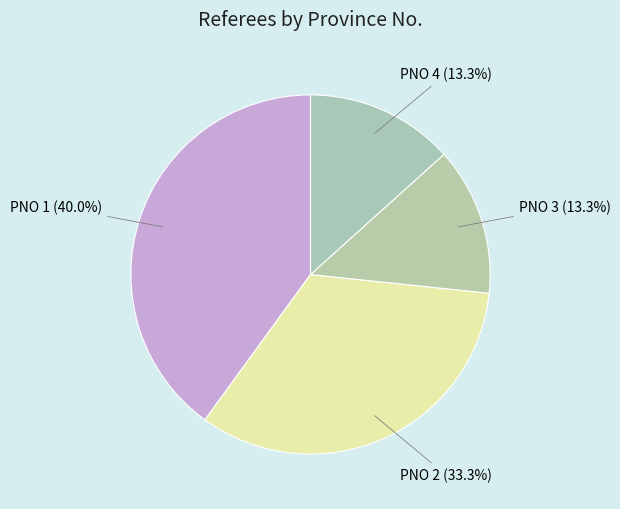

Is there a majority slice in this chart?

No